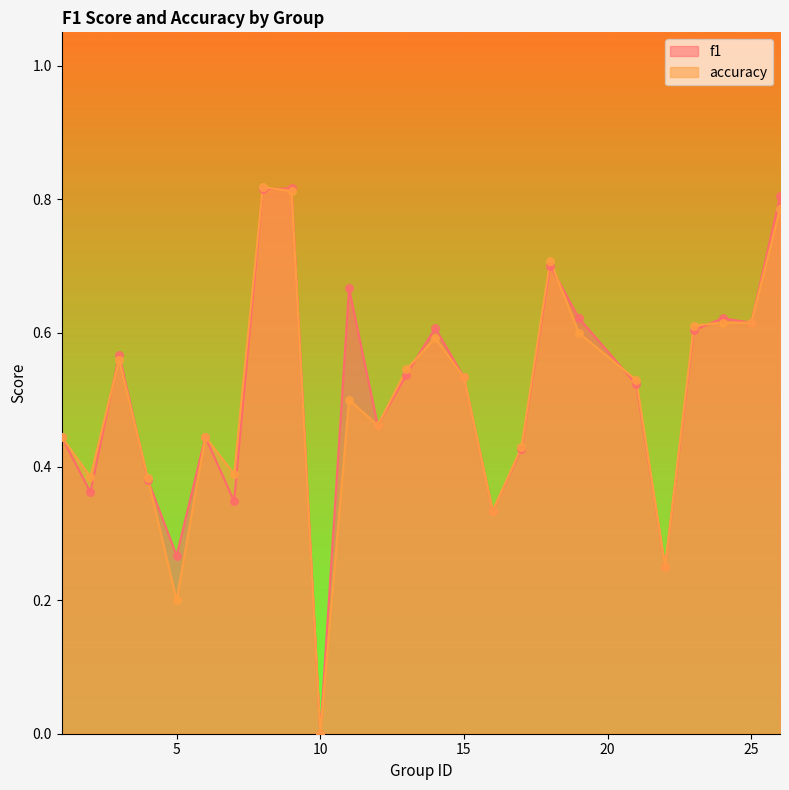

At which category is the sum across all series the highest?

8